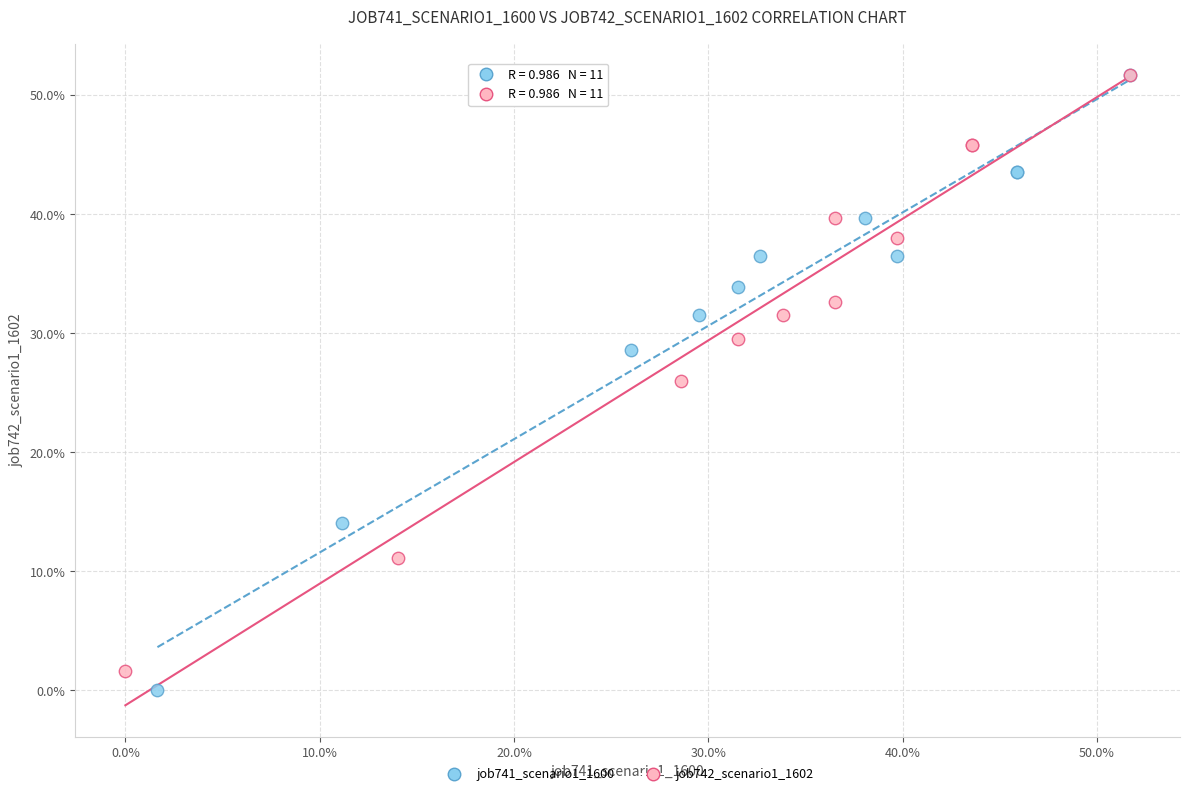

Which series reaches the minimum Y coordinate?

job741_scenario1_1600